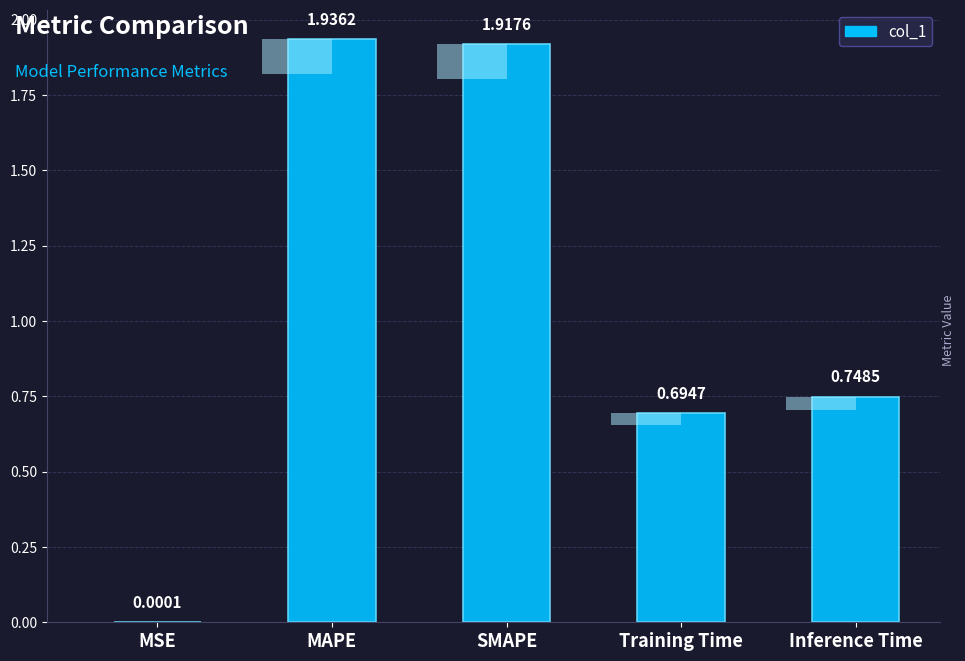

Are the bars grouped side by side (vs. stacked)?

No